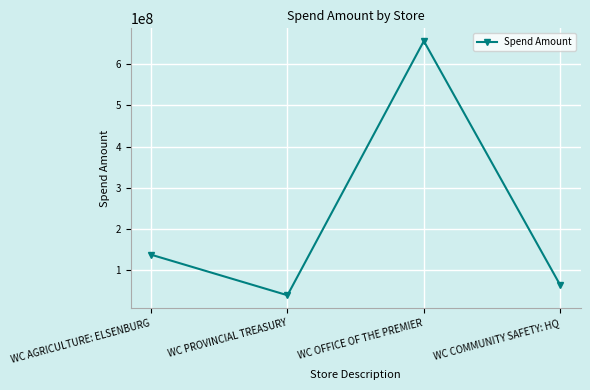

Where is the first local maximum?

WC OFFICE OF THE PREMIER